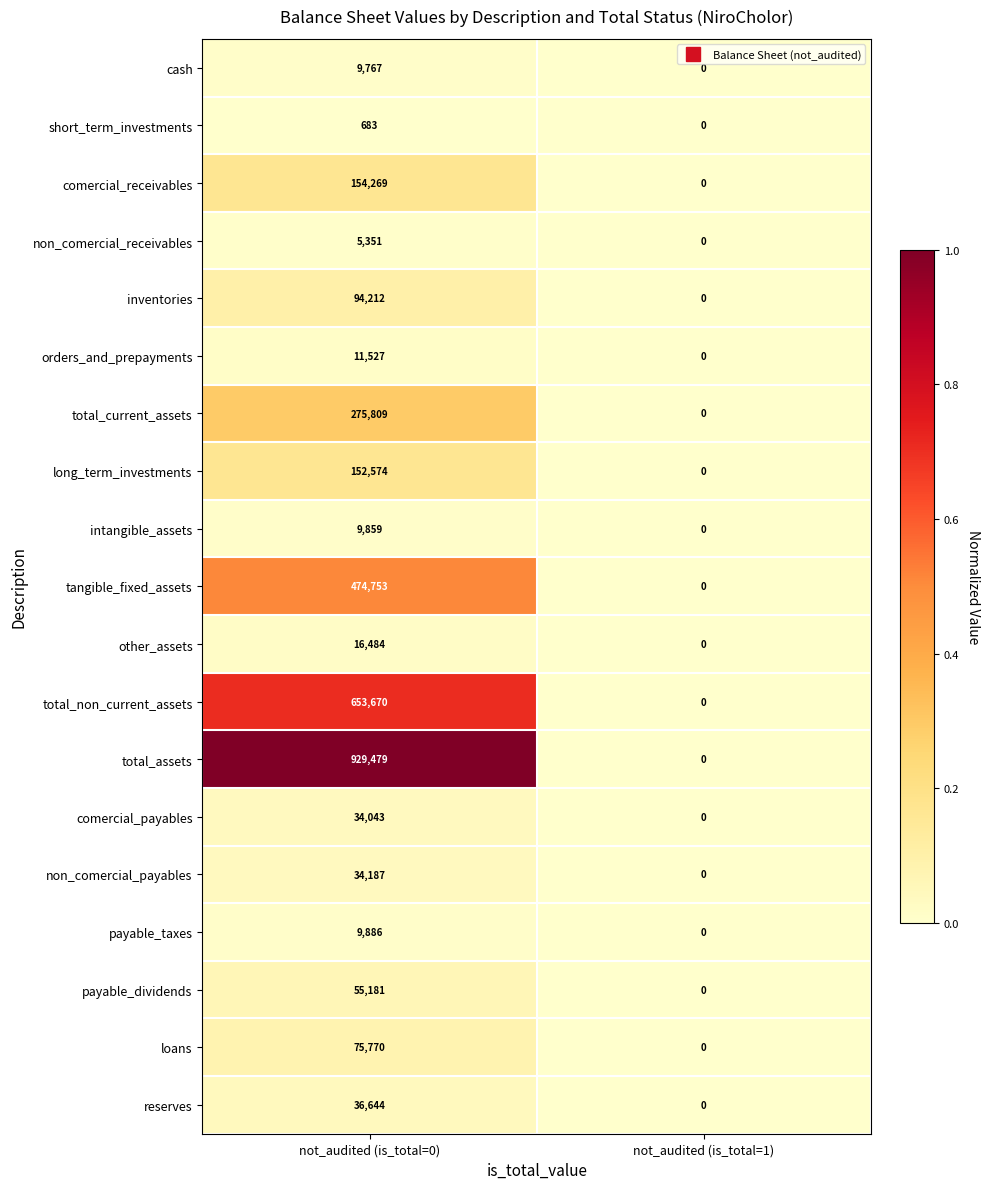

What is the greatest value displayed?

929479